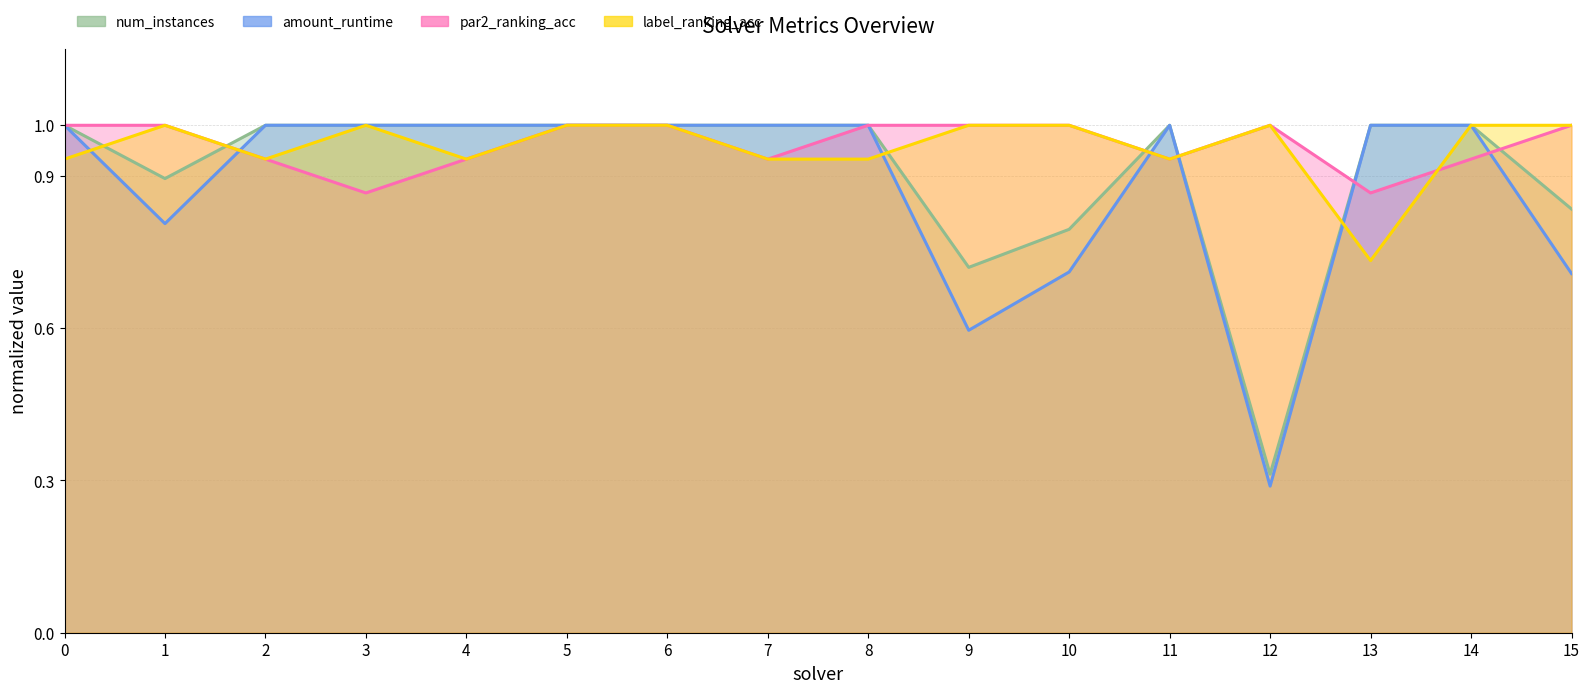

At which category does the chart reach its minimum across all series?

12